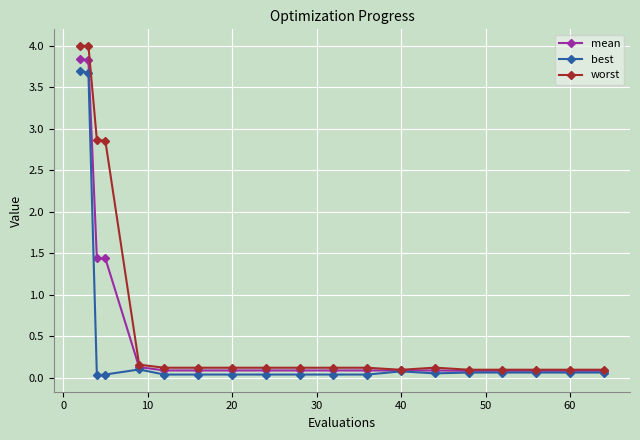

What is the maximum value shown in the chart?

4.0